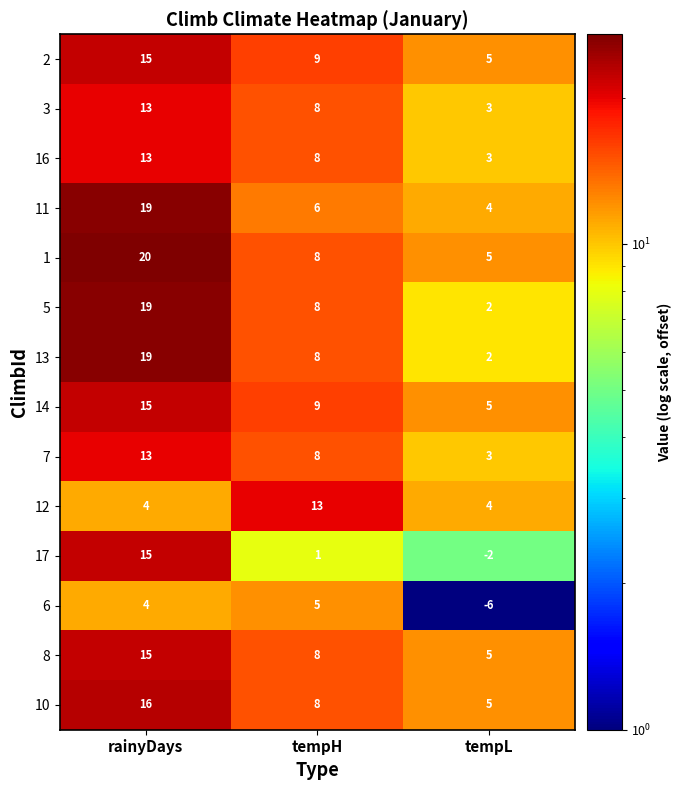

What is the highest value of the 17 series?

15